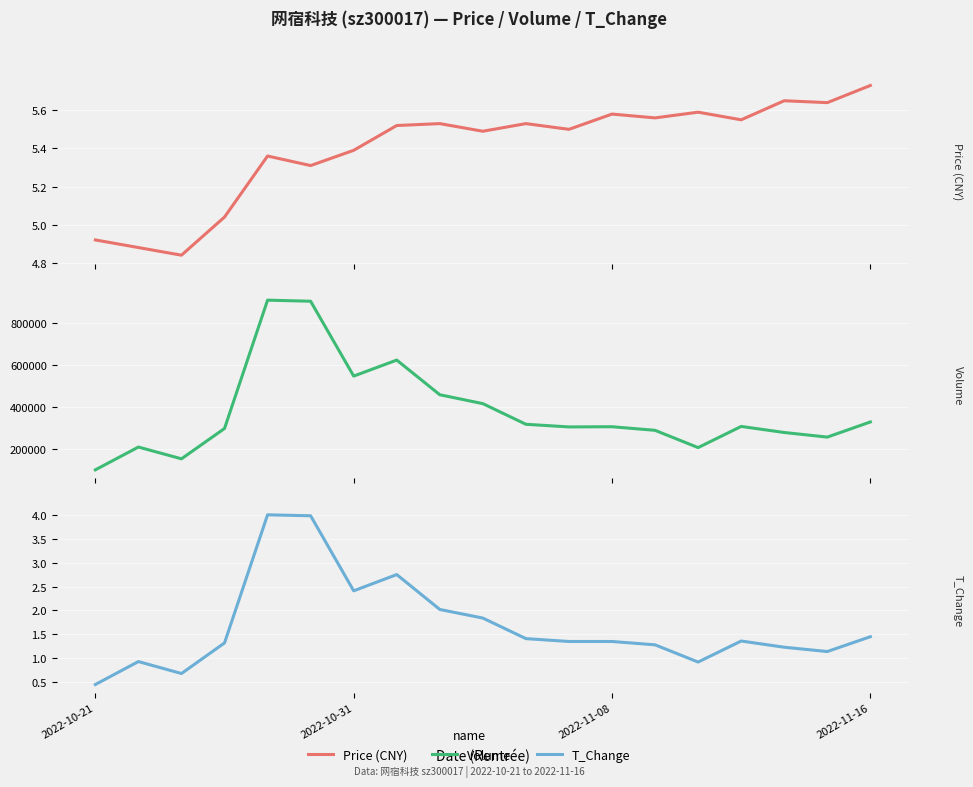

True or false: T_Change and Volume intersect in this chart.

False